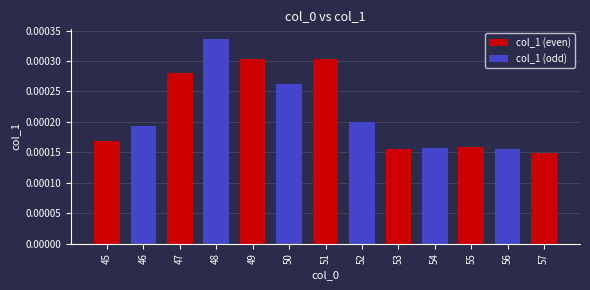

Are the bars grouped side by side (vs. stacked)?

No